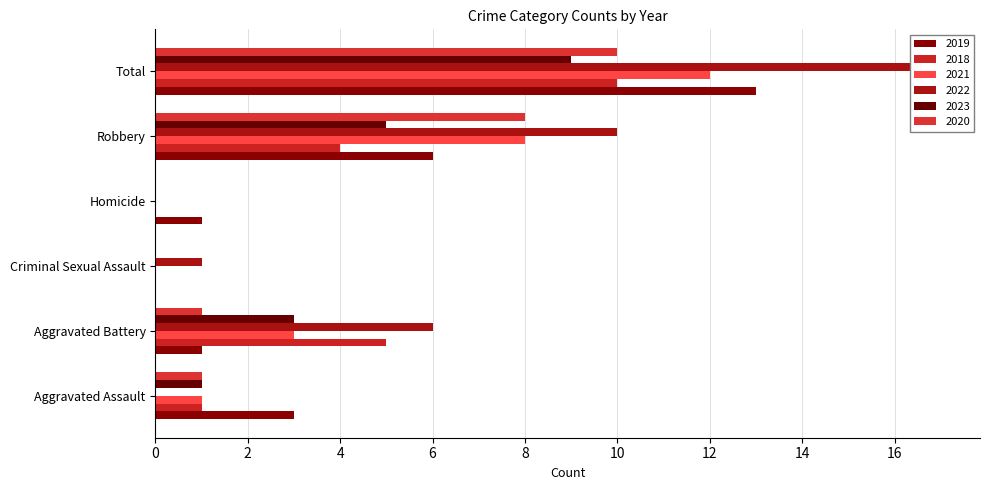

Is it true that 2018 equals 2 at Robbery?

False